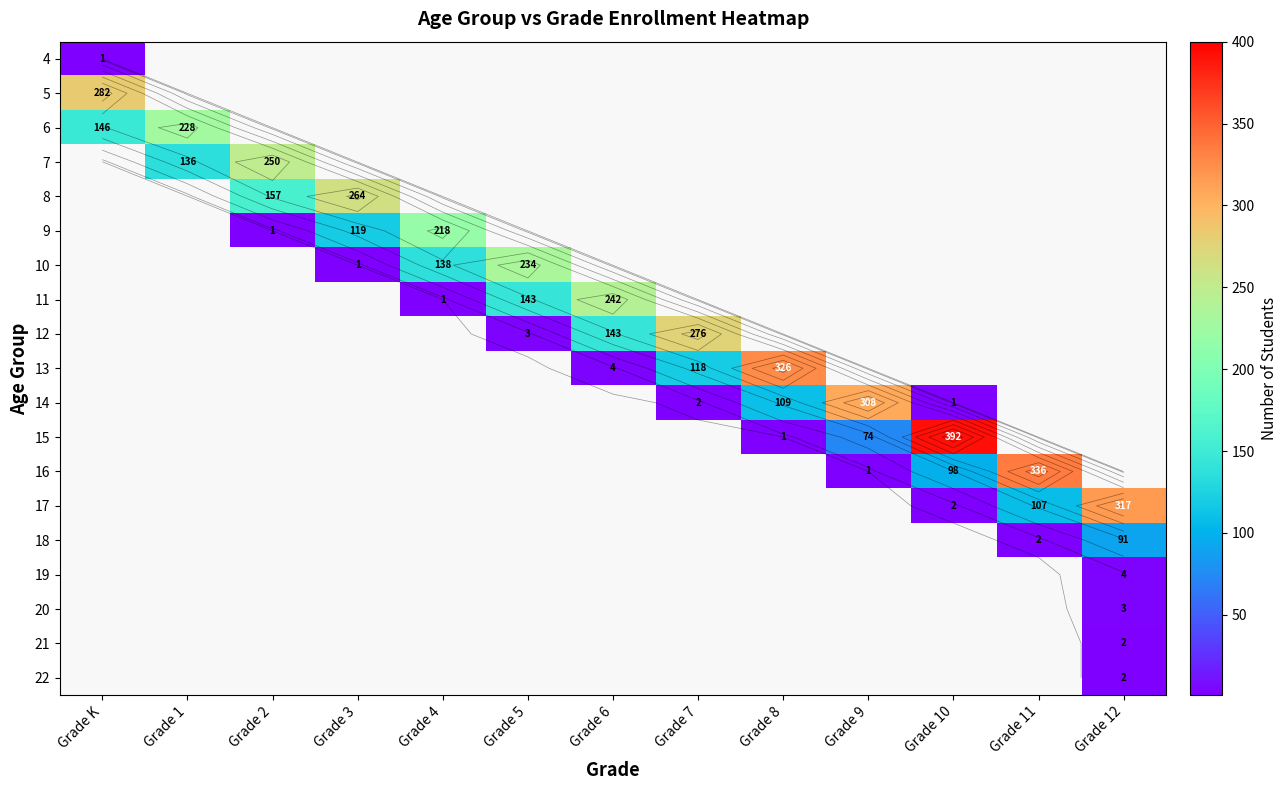

List the labels in order of 11 value, smallest first.

Grade K, Grade 1, Grade 2, Grade 3, Grade 7, Grade 8, Grade 9, Grade 10, Grade 11, Grade 12, Grade 4, Grade 5, Grade 6